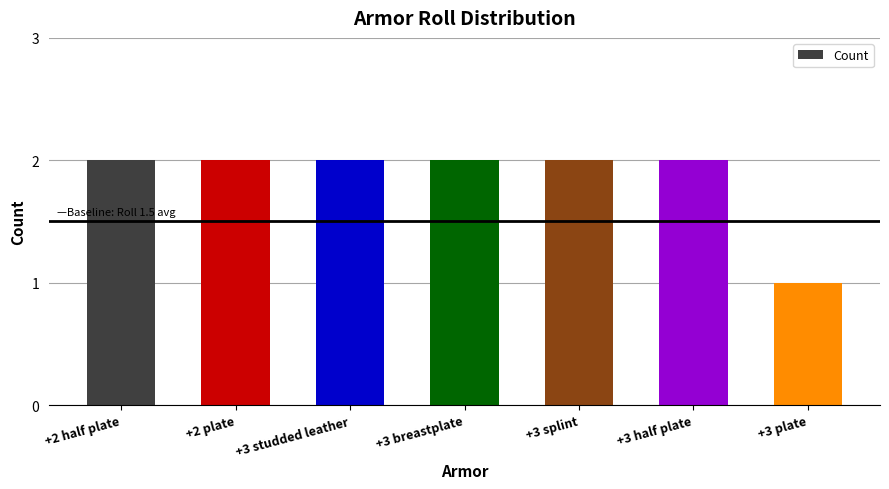

What is the sum of all values?

13